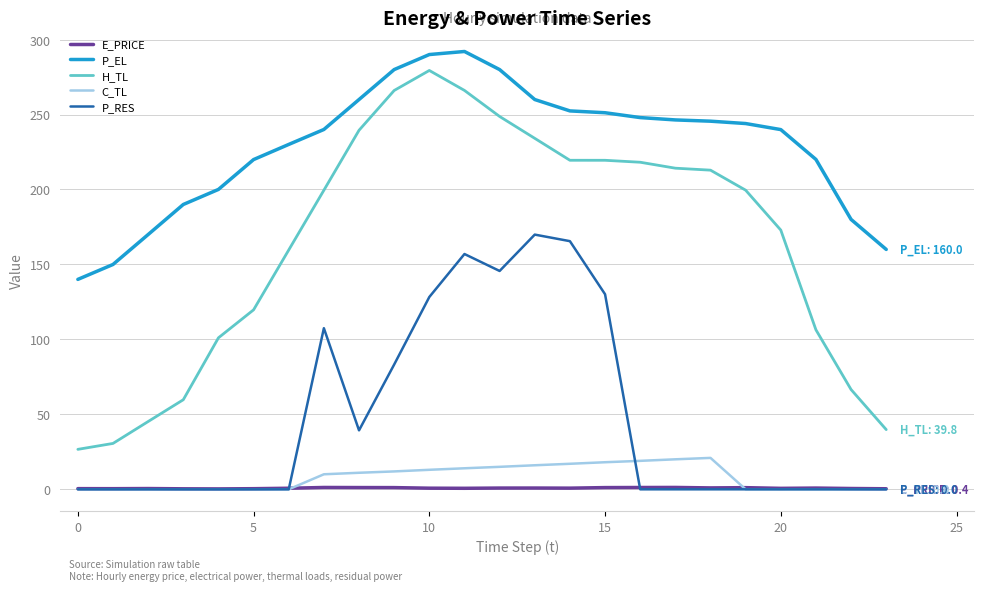

True or false: C_TL and H_TL cross at least once.

False